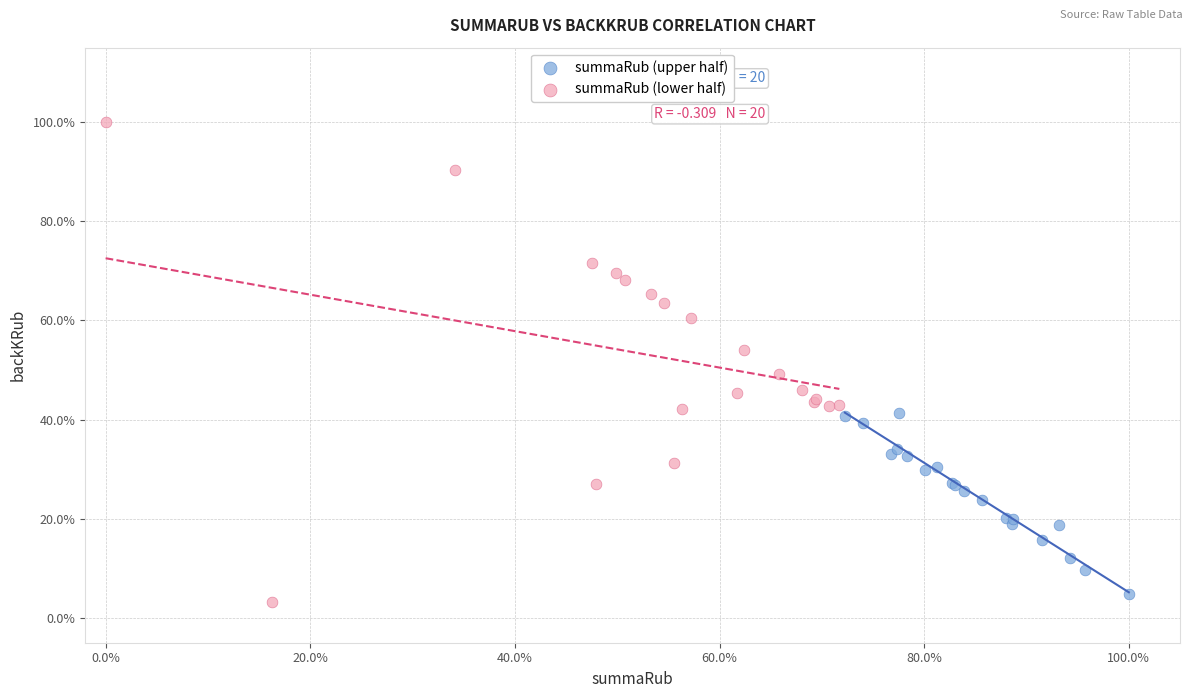

What are all the series names shown in the legend?

summaRub (upper half), summaRub (lower half)